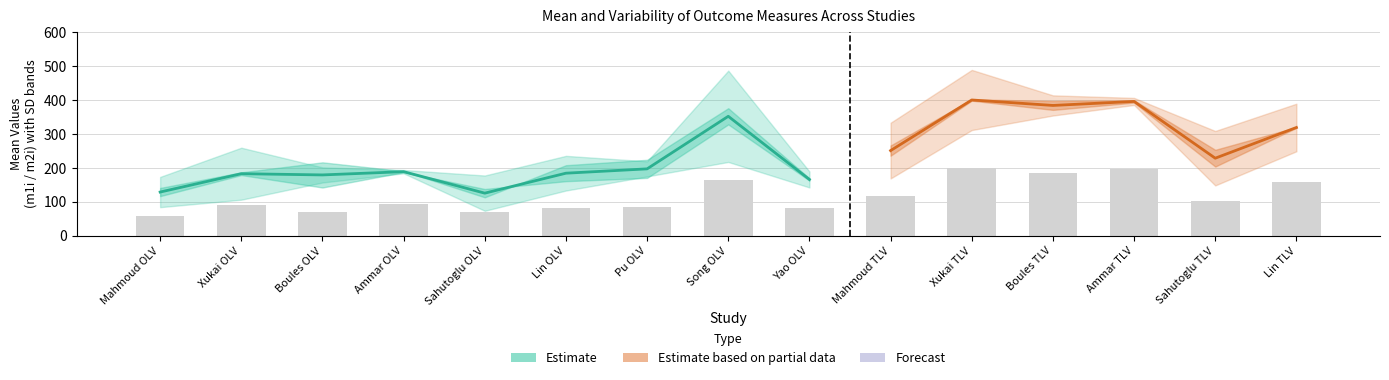

True or false: m1i has a value of 56.9 at Ammar OLV.

False